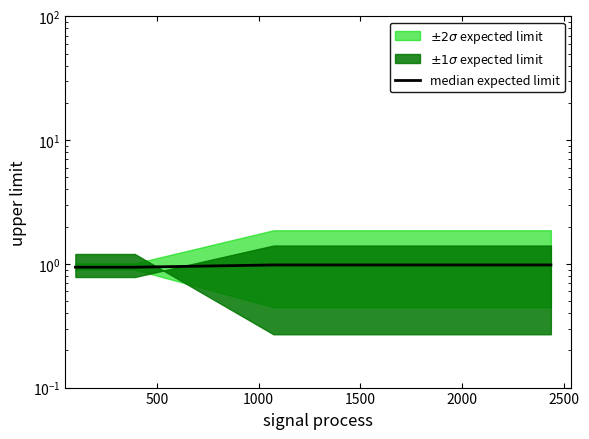

The value at 8 is 1.6. True or false?

False